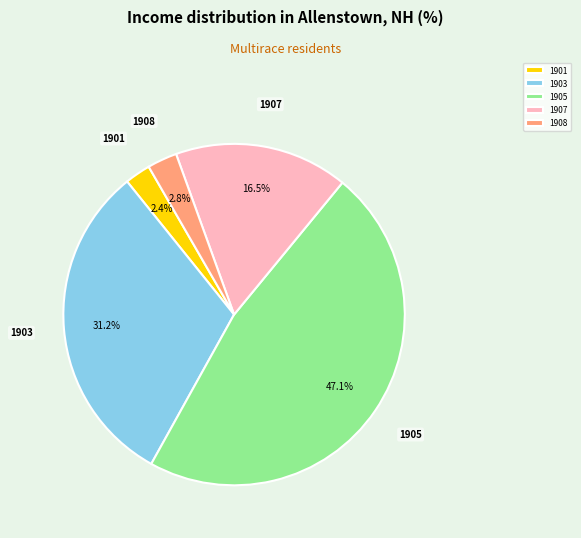

What portion of the pie excludes 1903?

68.8%